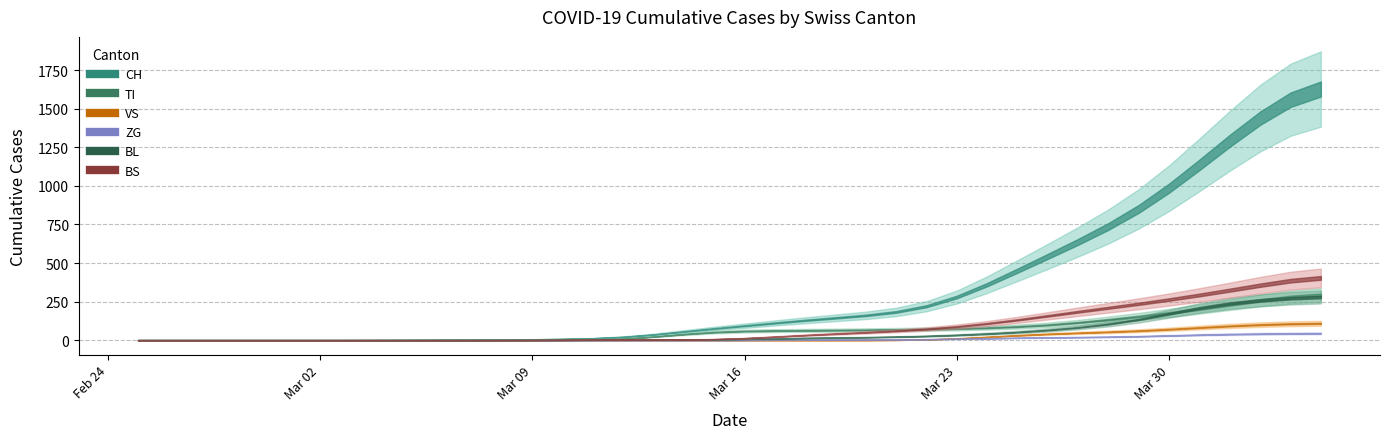

Is this an area chart (filled region under the line)?

No